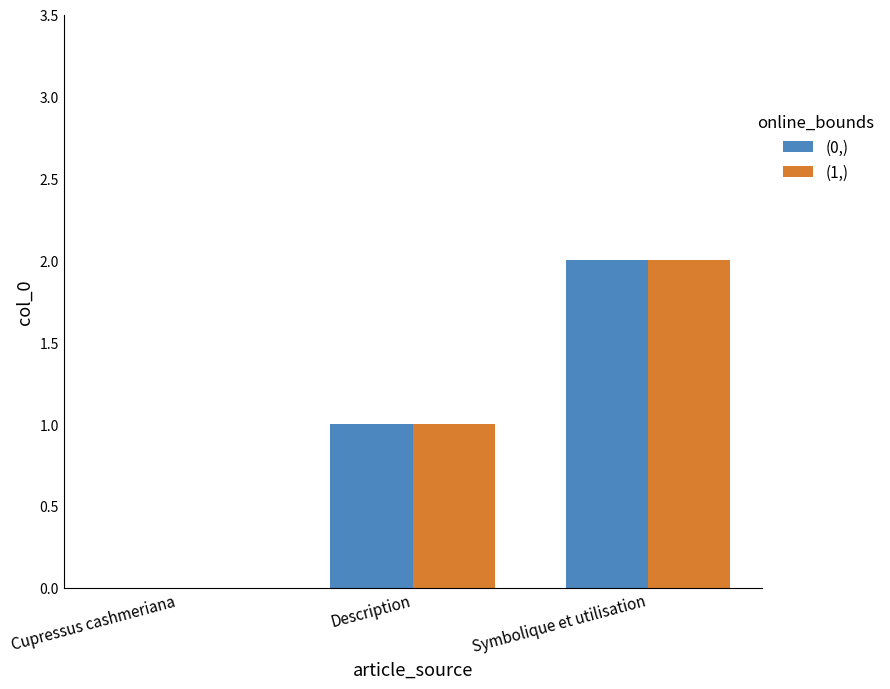

True or false: (0,) has a value of 3 at Symbolique et utilisation.

False